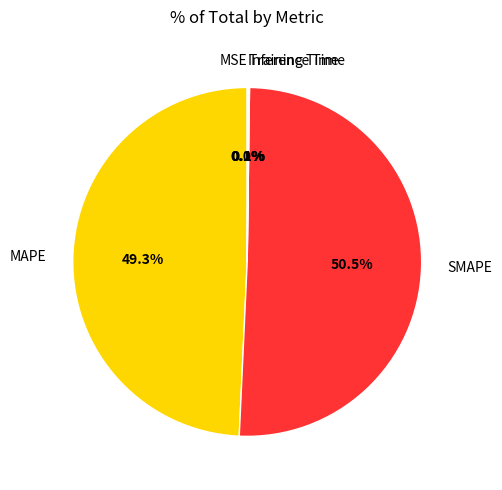

To the nearest percent, what is the average slice percentage?

20%